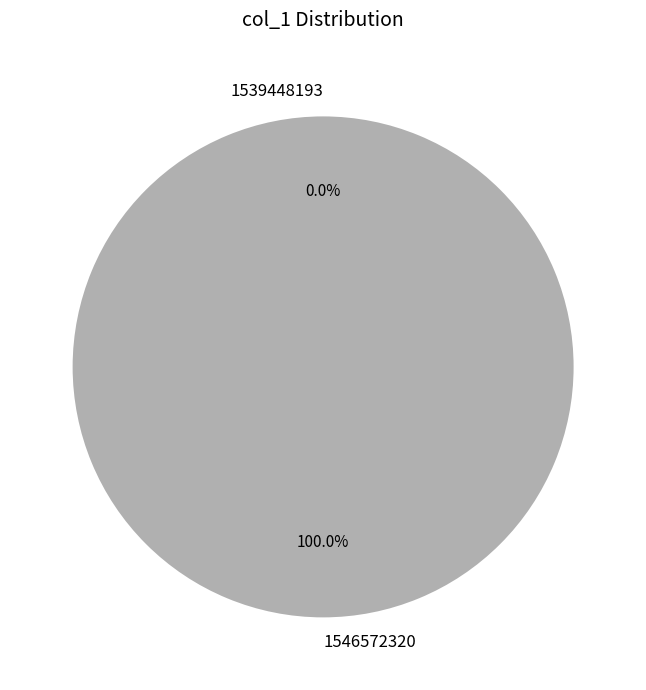

To the nearest percent, what is the combined percentage of 1539448193 and 1546572320?

100%